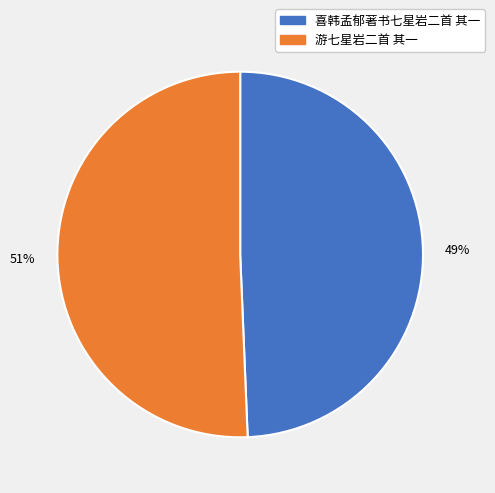

To the nearest percent, what is the average slice percentage?

50%